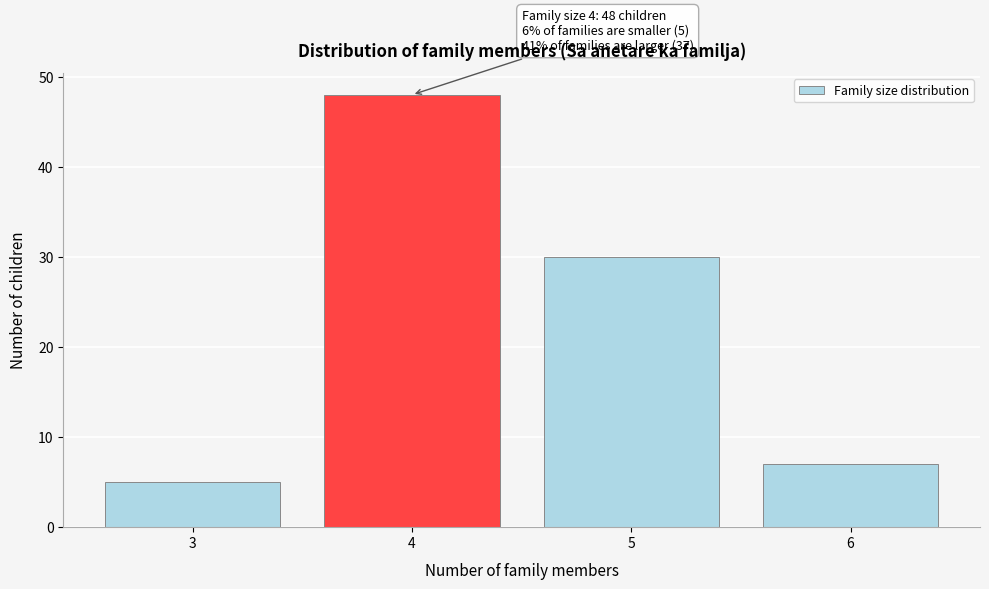

Reading left to right, what are all the values shown in this chart?

3=5	4=48	5=30	6=7